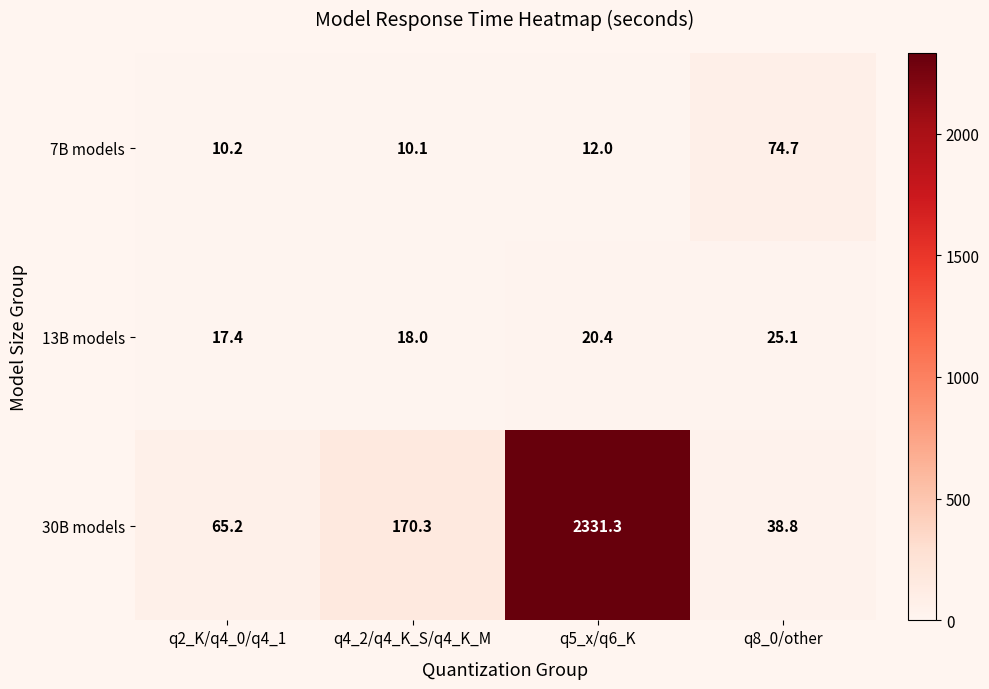

What is the sum of the 7B models values at q5_x/q6_K and q2_K/q4_0/q4_1?

22.2